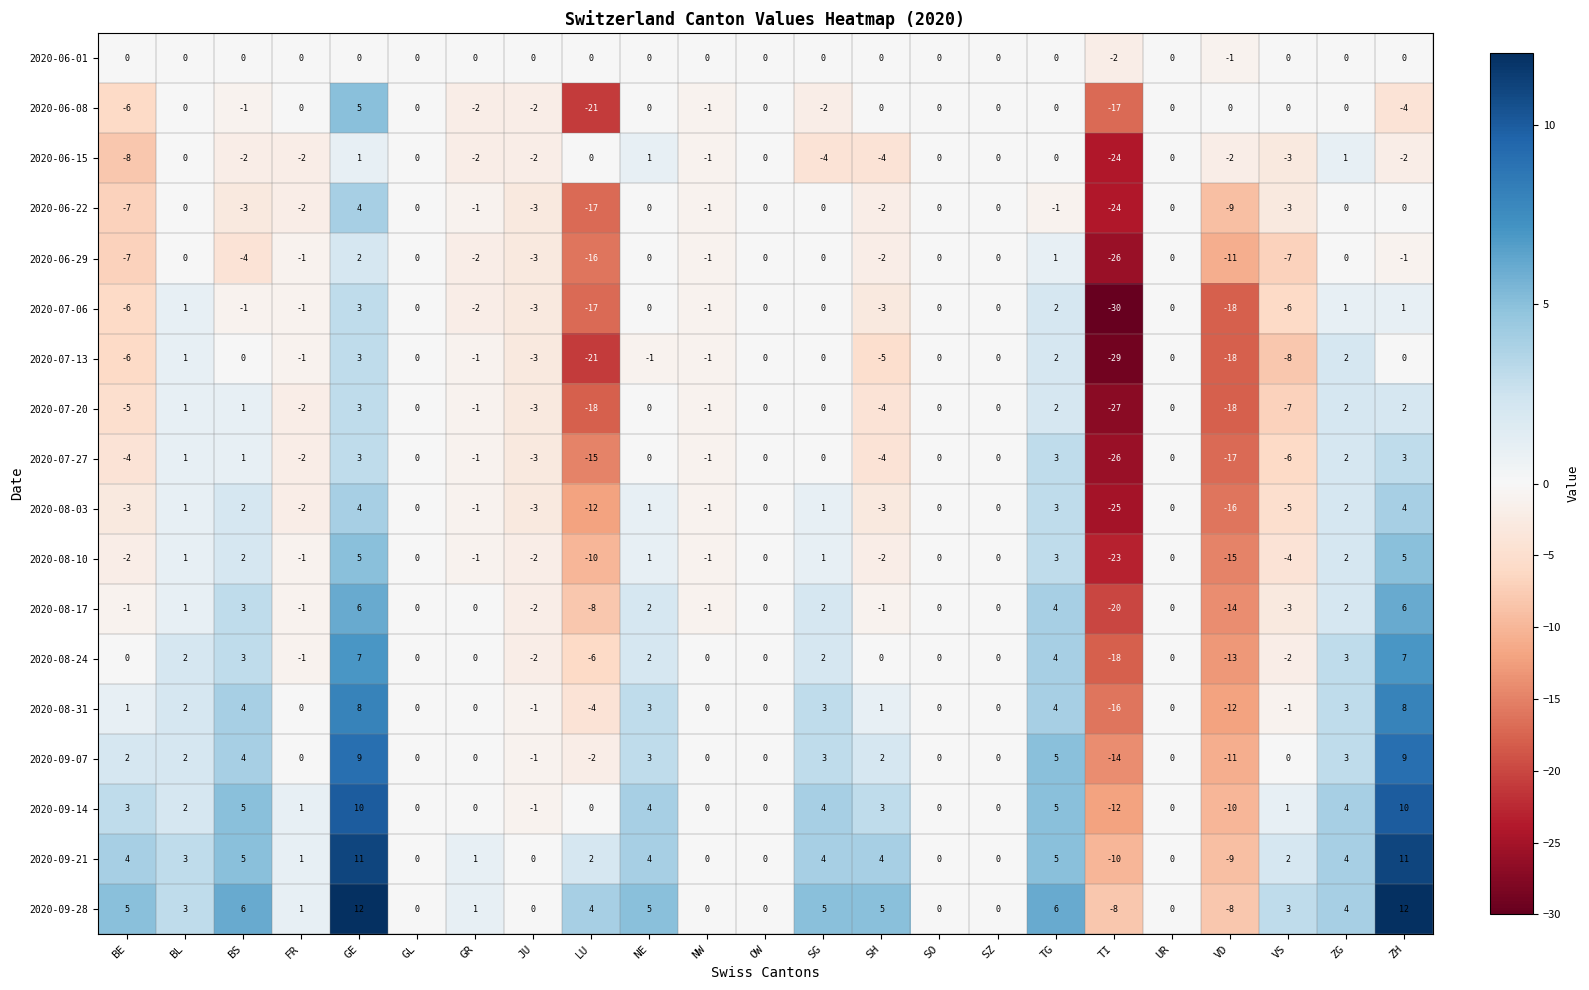

Is the value of 2020-09-28 at FR greater than the value of 2020-06-01 at SH?

Yes